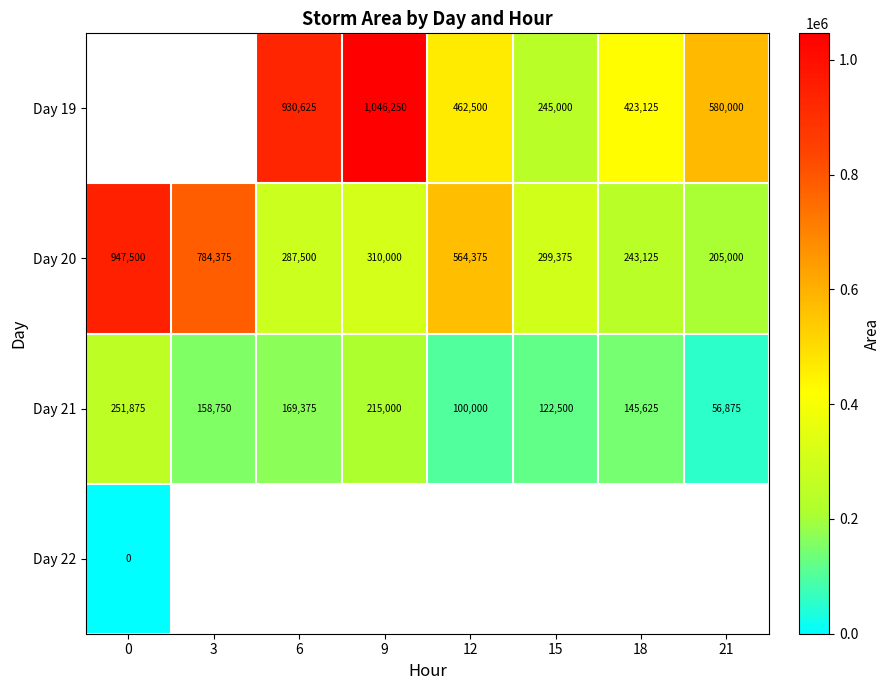

Rank the categories by Day 21 value from lowest to highest.

21, 12, 15, 18, 3, 6, 9, 0